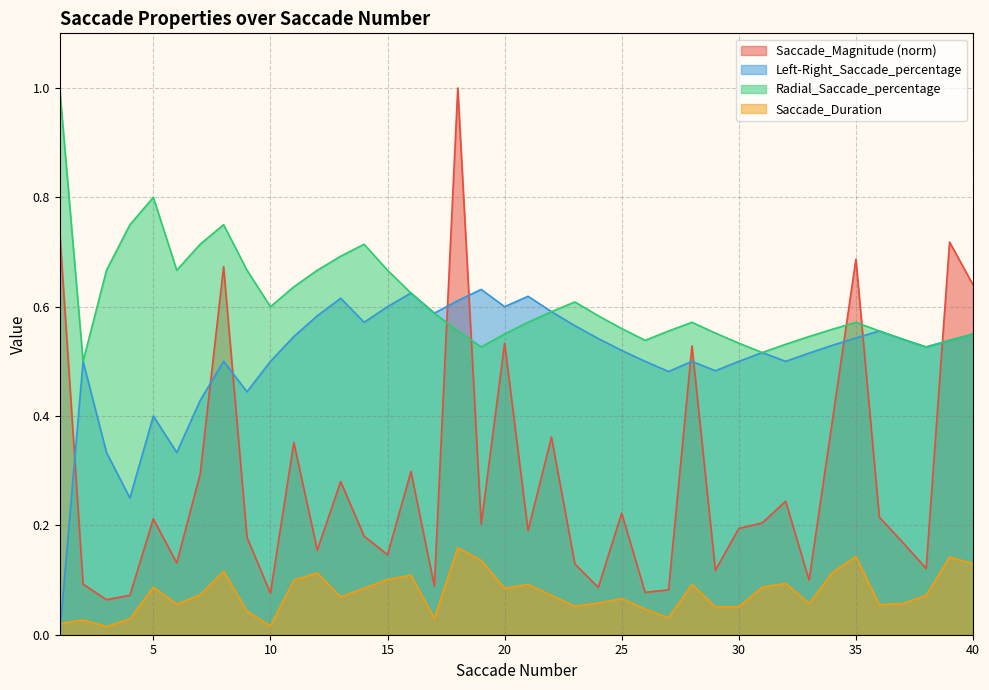

Reading right to left, list all the values displayed in this chart.

Saccade_Magnitude: 40=0.6	39=0.7	38=0.1	37=0.2	36=0.2	35=0.7	34=0.4	33=0.1	32=0.2	31=0.2	30=0.2	29=0.1	28=0.5	27=0.1	26=0.1	25=0.2	24=0.1	23=0.1	22=0.4	21=0.2	20=0.5	19=0.2	18=1.0	17=0.1	16=0.3	15=0.1	14=0.2	13=0.3	12=0.2	11=0.4	10=0.1	9=0.2	8=0.7	7=0.3	6=0.1	5=0.2	4=0.1	3=0.1	2=0.1	1=0.7
Left-Right_Saccade_percentage: 40=0.6	39=0.5	38=0.5	37=0.5	36=0.6	35=0.5	34=0.5	33=0.5	32=0.5	31=0.5	30=0.5	29=0.5	28=0.5	27=0.5	26=0.5	25=0.5	24=0.5	23=0.6	22=0.6	21=0.6	20=0.6	19=0.6	18=0.6	17=0.6	16=0.6	15=0.6	14=0.6	13=0.6	12=0.6	11=0.5	10=0.5	9=0.4	8=0.5	7=0.4	6=0.3	5=0.4	4=0.2	3=0.3	2=0.5	1=0.0
Radial_Saccade_percentage: 40=0.6	39=0.5	38=0.5	37=0.5	36=0.6	35=0.6	34=0.6	33=0.5	32=0.5	31=0.5	30=0.5	29=0.6	28=0.6	27=0.6	26=0.5	25=0.6	24=0.6	23=0.6	22=0.6	21=0.6	20=0.6	19=0.5	18=0.6	17=0.6	16=0.6	15=0.7	14=0.7	13=0.7	12=0.7	11=0.6	10=0.6	9=0.7	8=0.8	7=0.7	6=0.7	5=0.8	4=0.8	3=0.7	2=0.5	1=1.0
Saccade_Duration: 40=0.1	39=0.1	38=0.1	37=0.1	36=0.1	35=0.1	34=0.1	33=0.1	32=0.1	31=0.1	30=0.1	29=0.1	28=0.1	27=0.0	26=0.0	25=0.1	24=0.1	23=0.1	22=0.1	21=0.1	20=0.1	19=0.1	18=0.2	17=0.0	16=0.1	15=0.1	14=0.1	13=0.1	12=0.1	11=0.1	10=0.0	9=0.0	8=0.1	7=0.1	6=0.1	5=0.1	4=0.0	3=0.0	2=0.0	1=0.0